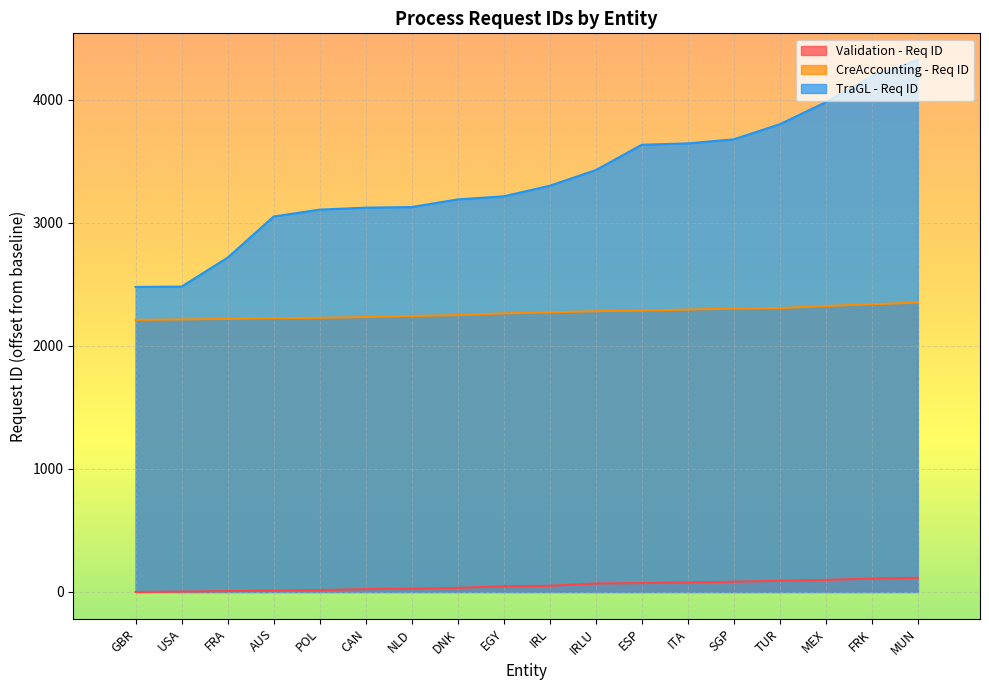

True or false: TraGL - Req ID and Validation - Req ID intersect in this chart.

False